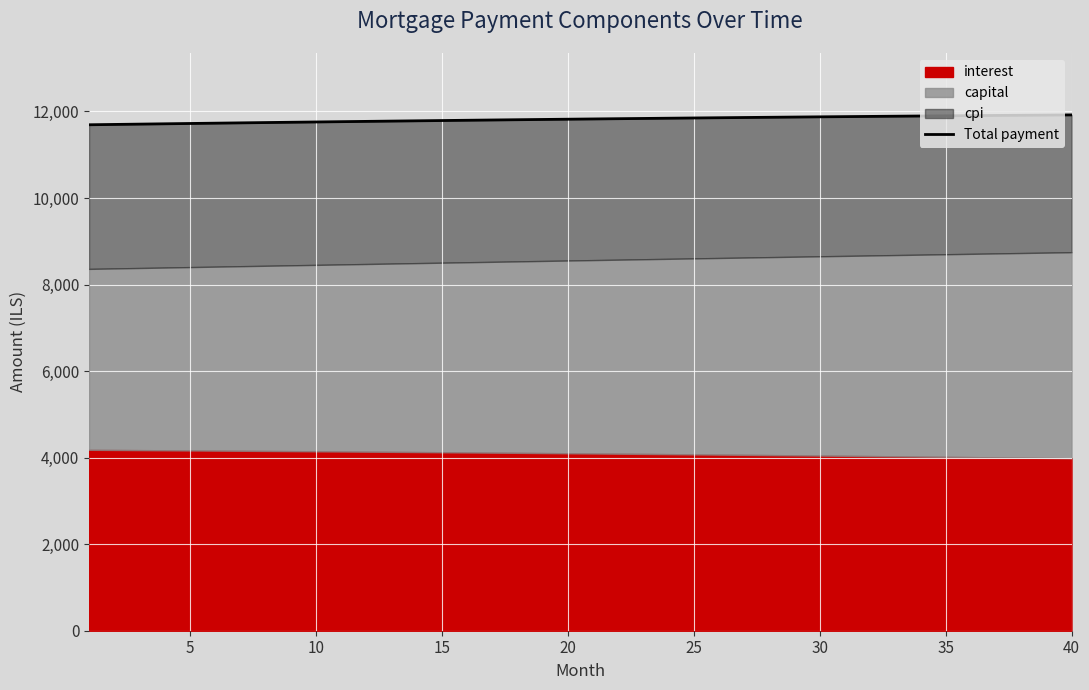

What is the smallest value displayed?

11691.6